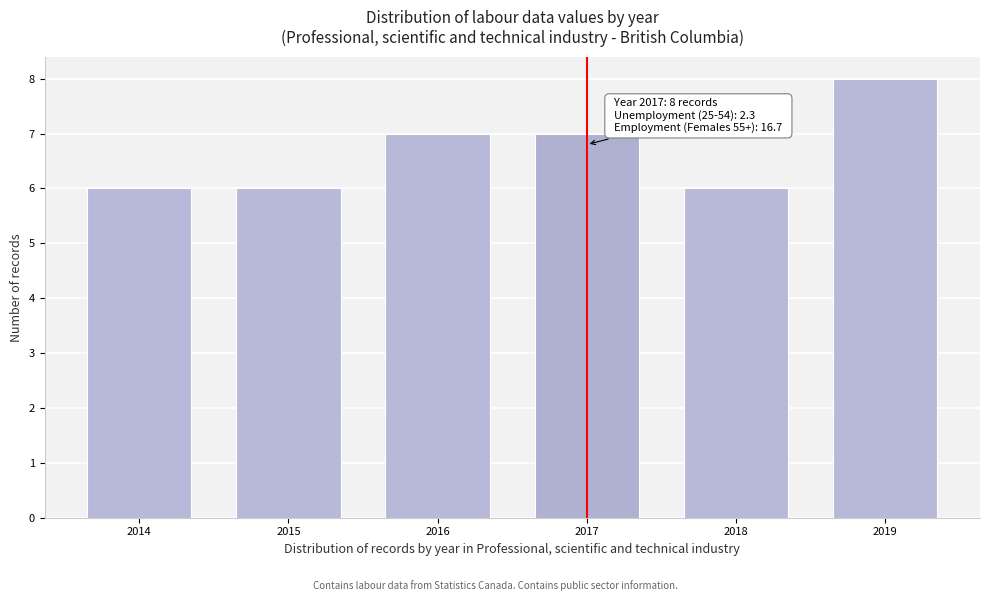

Reading left to right, what are all the values shown in this chart?

6	6	7	7	6	8